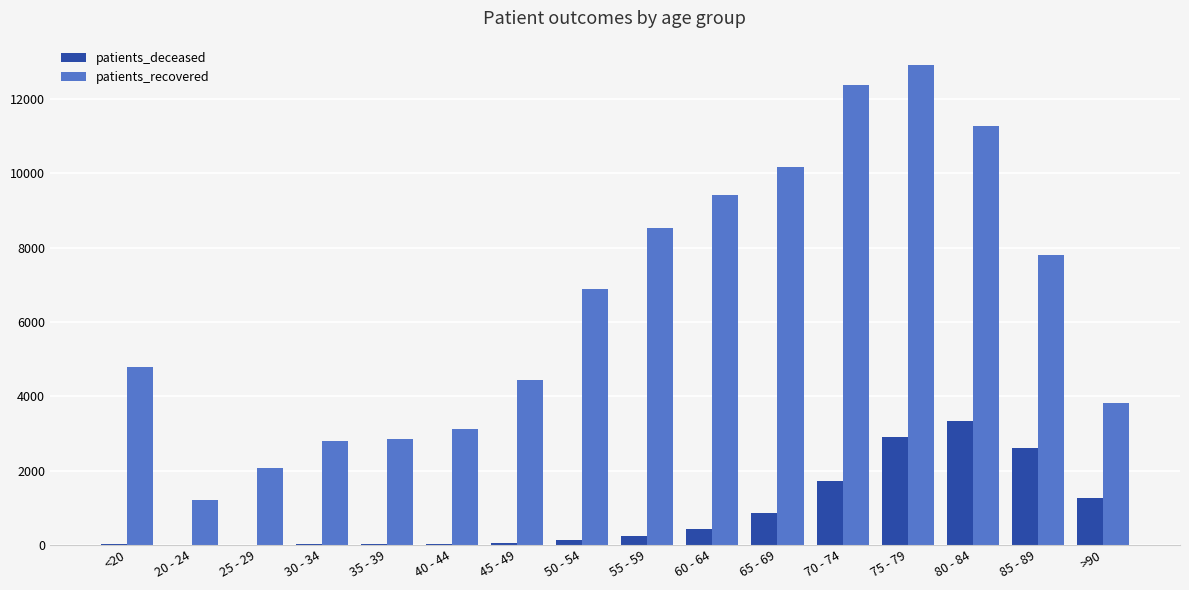

What are all the series names shown in the legend?

patients_deceased, patients_recovered